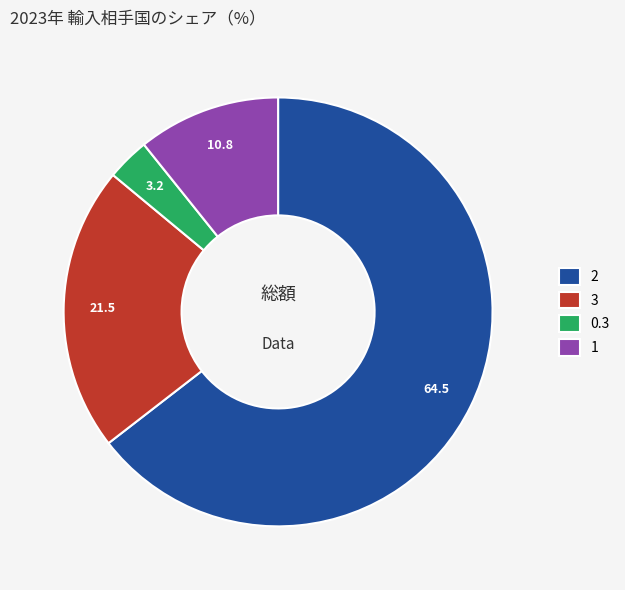

Is the sum of 3 and 2 greater than half?

Yes